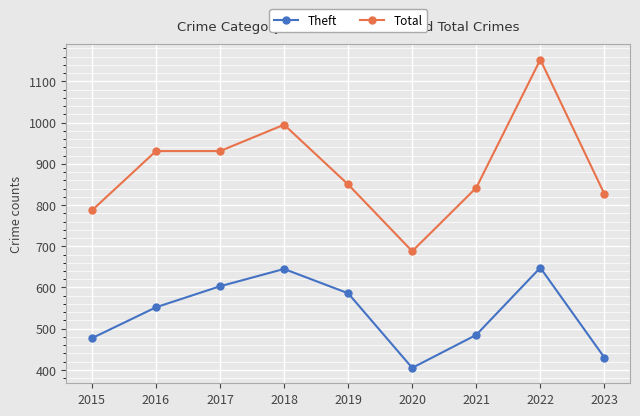

Rank the series by their average value, from lowest to highest.

Theft, Total